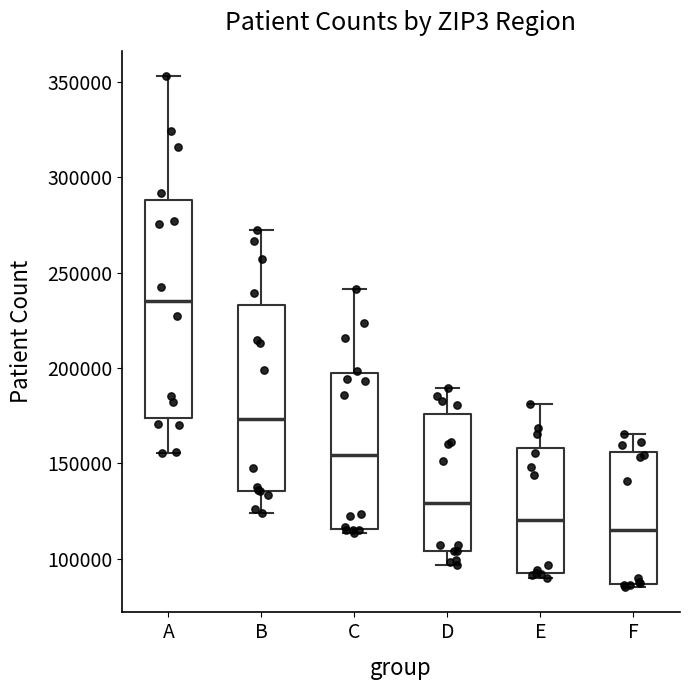

Where is the upper edge of the box for F on the y-axis? The values are not printed on the chart, so give them approximately, as read against the axis.

155000